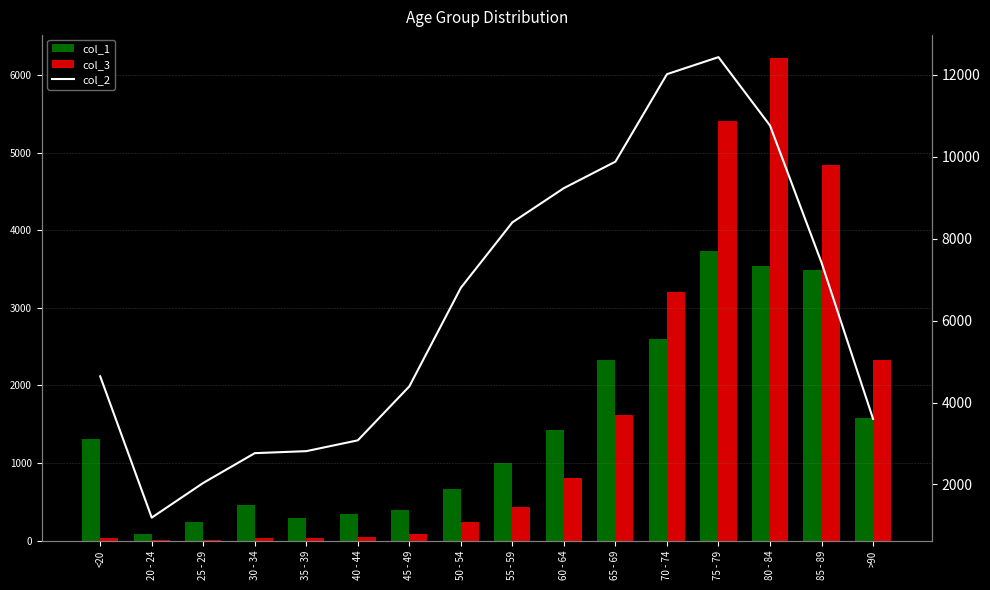

What is the maximum value for col_2?

12434.0